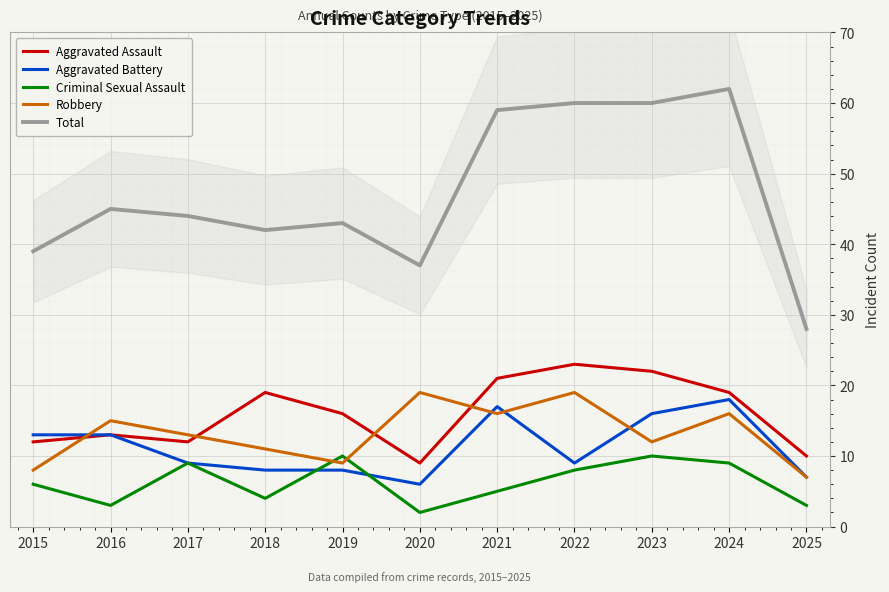

How many interior local valleys does the Total series have?

2